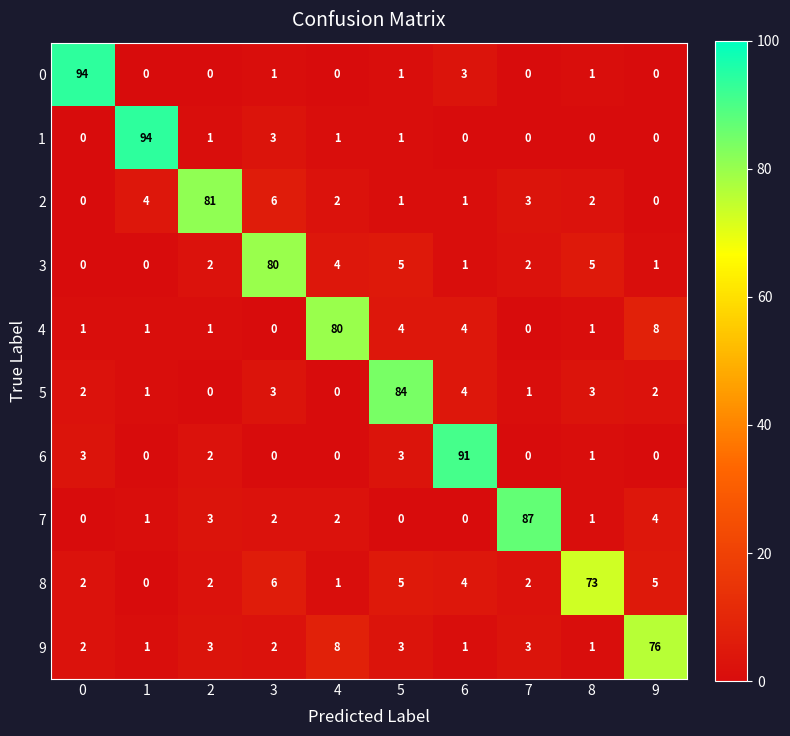

At which label does 6 reach its peak?

6